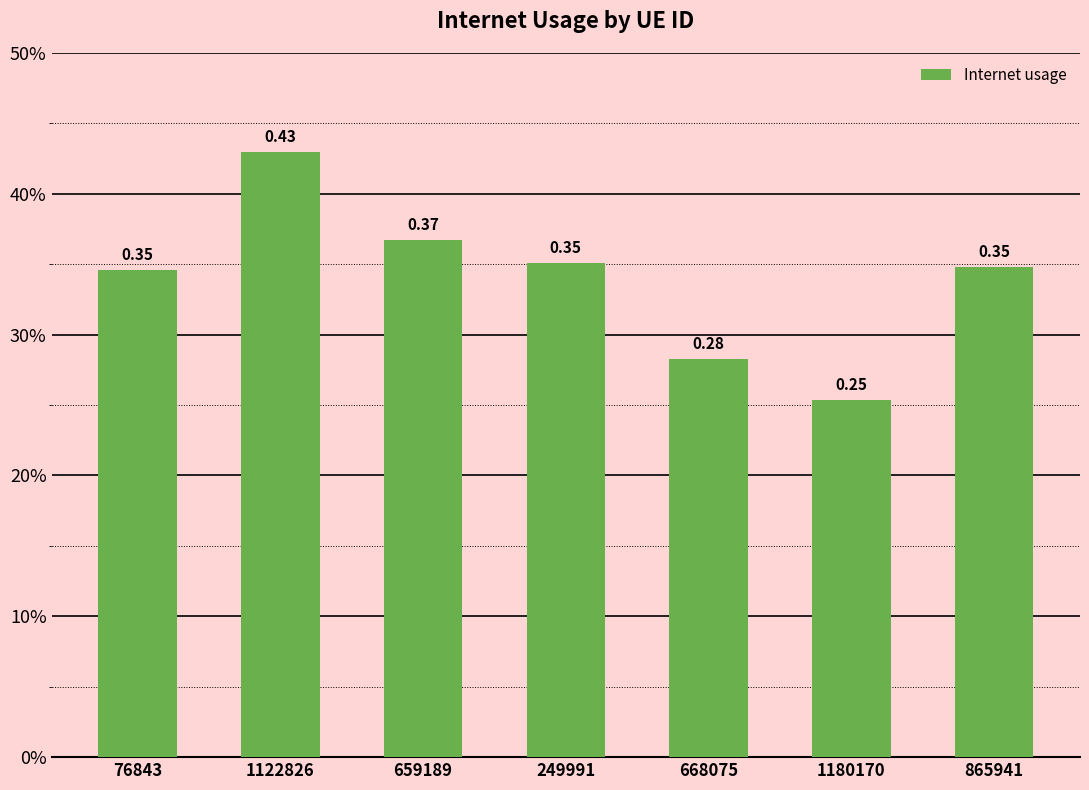

Are the bars horizontal?

No